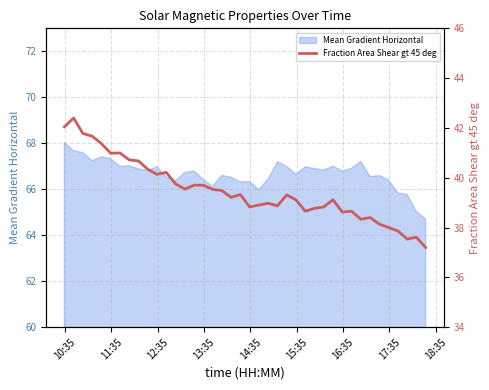

Reading right to left, extract all data points from this chart.

37.2	37.6	37.5	37.9	38.0	38.1	38.4	38.3	38.7	38.6	39.1	38.8	38.8	38.7	39.1	39.3	38.9	39.0	38.9	38.8	39.3	39.2	39.5	39.5	39.7	39.7	39.5	39.8	40.2	40.1	40.3	40.7	40.7	41.0	41.0	41.4	41.7	41.8	42.4	42.0